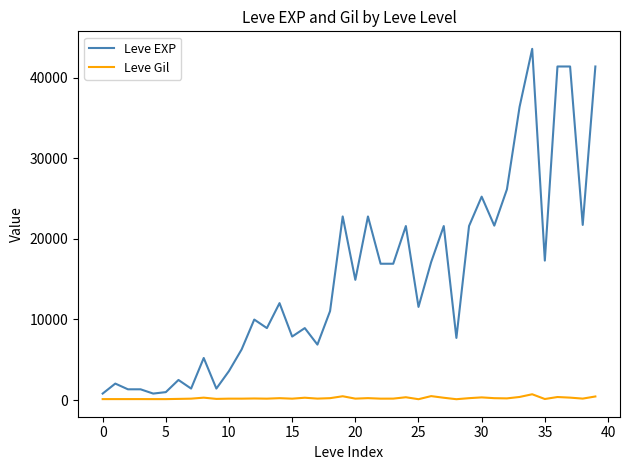

Which series has the widest spread of values?

Leve EXP